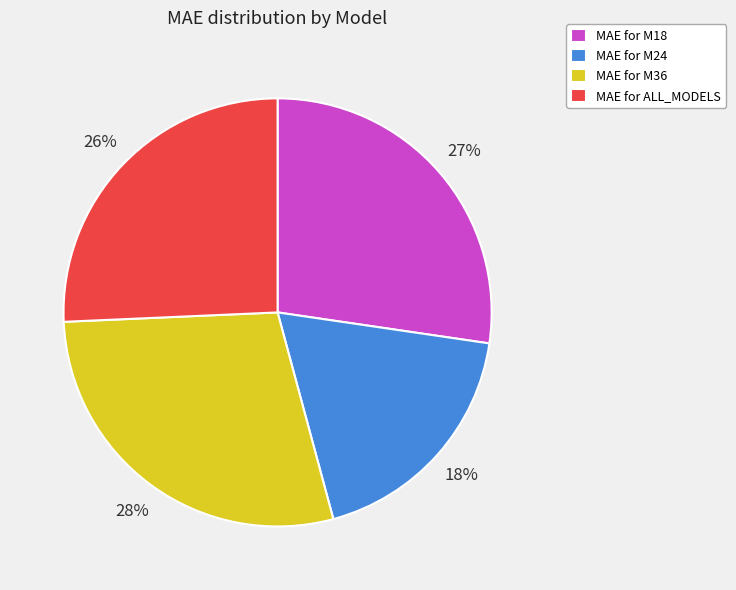

Rank the categories by value from highest to lowest.

MAE for M36, MAE for M18, MAE for ALL_MODELS, MAE for M24